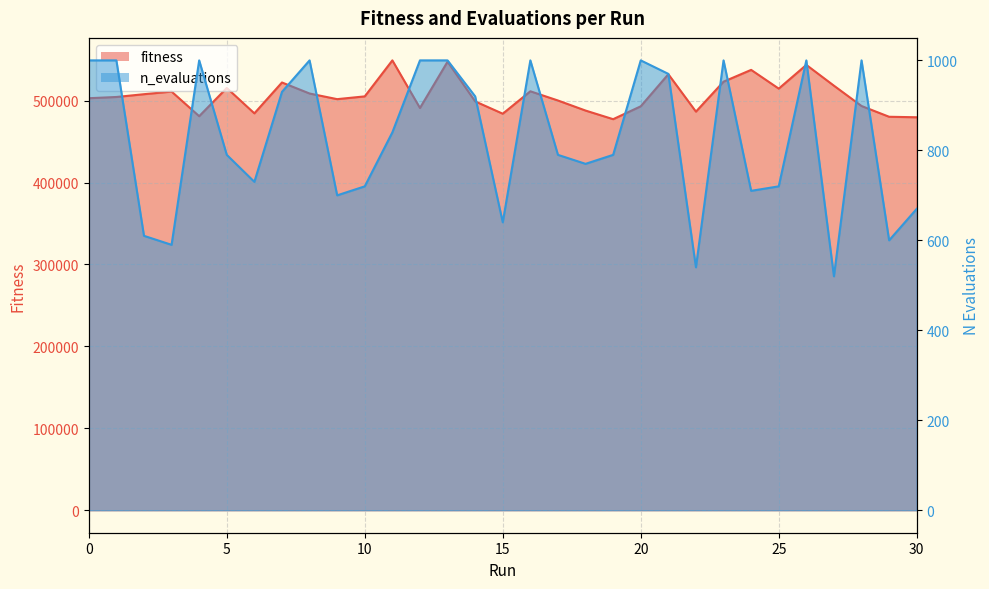

Reading right to left, list all the values displayed in this chart.

fitness: 30=479676.5	29=480282.5	28=493418.3	27=518221.8	26=543584.7	25=514644.0	24=537514.4	23=523111.4	22=486557.4	21=532222.0	20=493041.1	19=477338.1	18=487862.4	17=500139.2	16=511380.1	15=484013.5	14=499033.0	13=547514.2	12=490998.5	11=549110.2	10=505174.0	9=501789.0	8=508667.7	7=522140.5	6=484465.6	5=515440.2	4=480991.9	3=511033.7	2=507839.8	1=504431.0	0=502915.0
n_evaluations: 30=670.0	29=600.0	28=1000.0	27=520.0	26=1000.0	25=720.0	24=710.0	23=1000.0	22=540.0	21=970.0	20=1000.0	19=790.0	18=770.0	17=790.0	16=1000.0	15=640.0	14=920.0	13=1000.0	12=1000.0	11=840.0	10=720.0	9=700.0	8=1000.0	7=930.0	6=730.0	5=790.0	4=1000.0	3=590.0	2=610.0	1=1000.0	0=1000.0